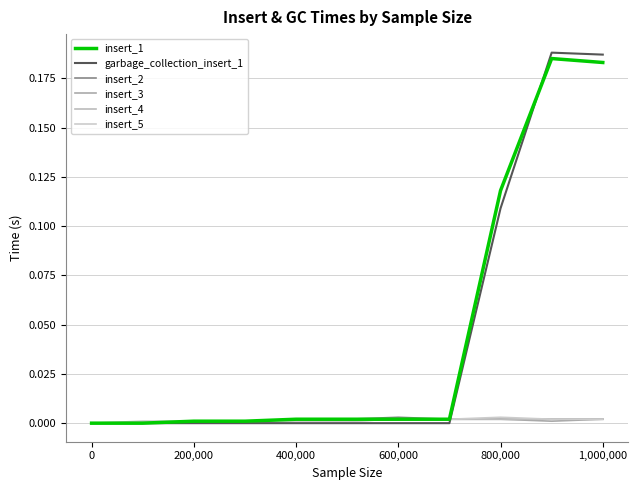

How many lines are shown in the chart?

6